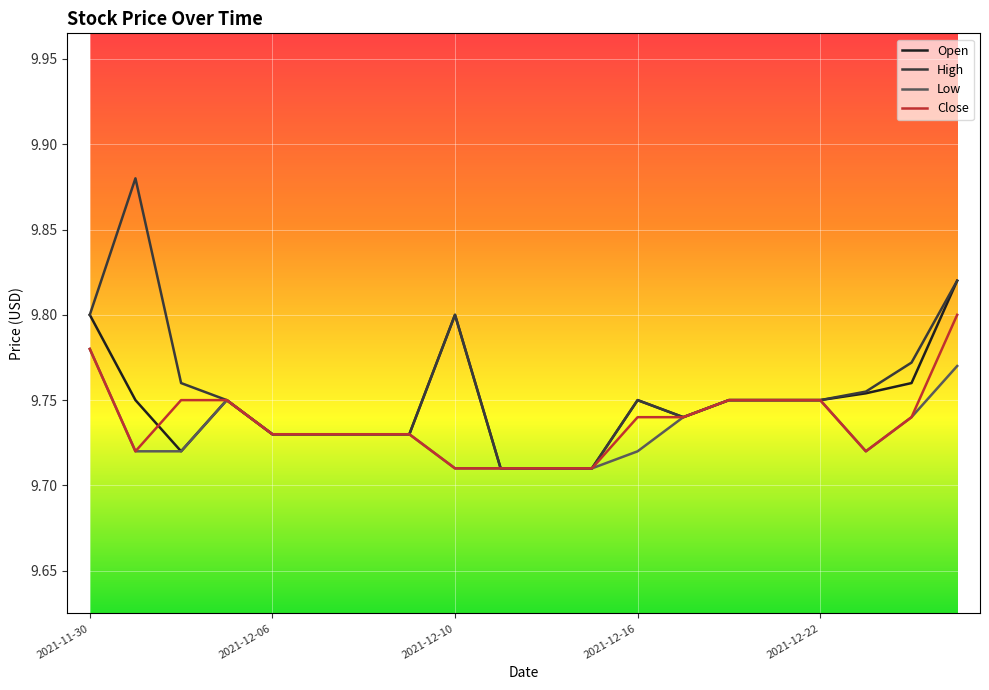

List the series in order of their peak value, lowest first.

Low, Close, Open, High